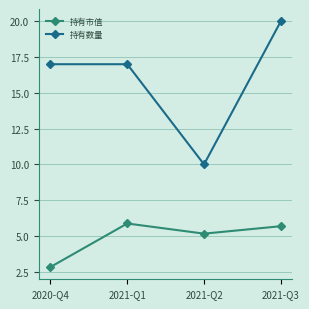

What is the total value across all series at 2021-Q3?

25.7